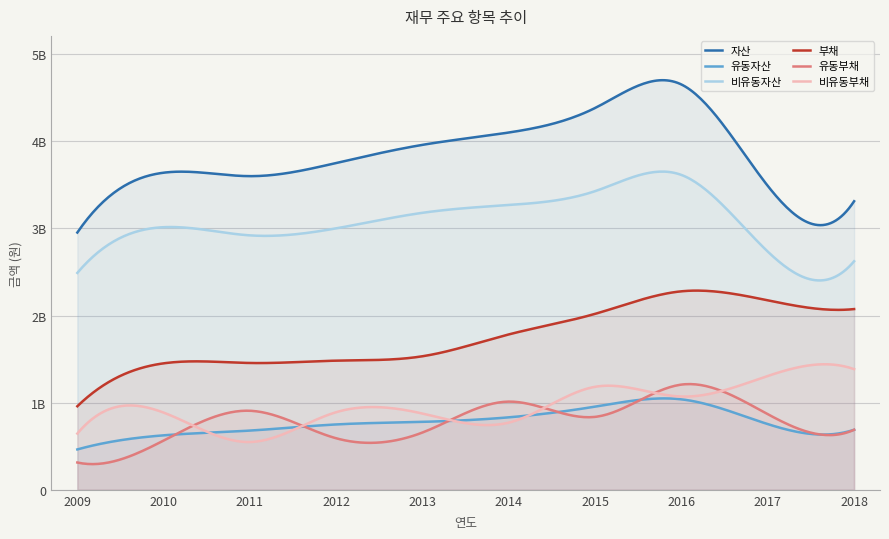

At which label does 자산 first exceed 3750453523?

2013